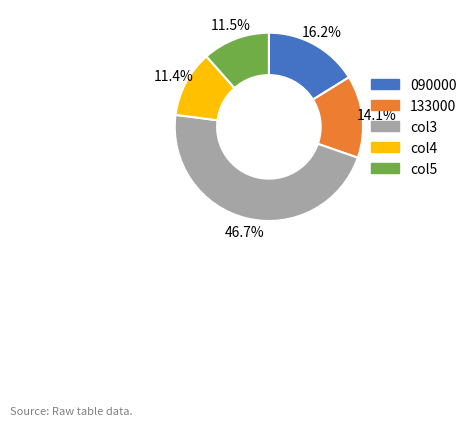

Is there a majority slice in this chart?

No